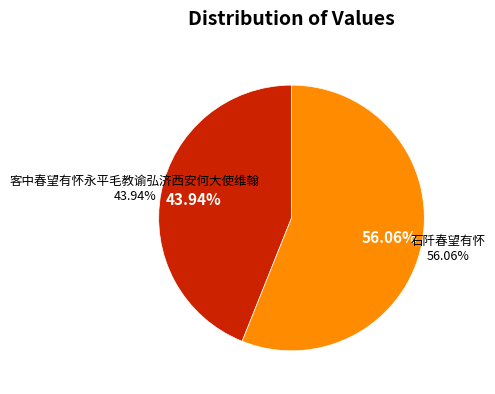

True or false: 石阡春望有怀 accounts for 66% of the total.

False